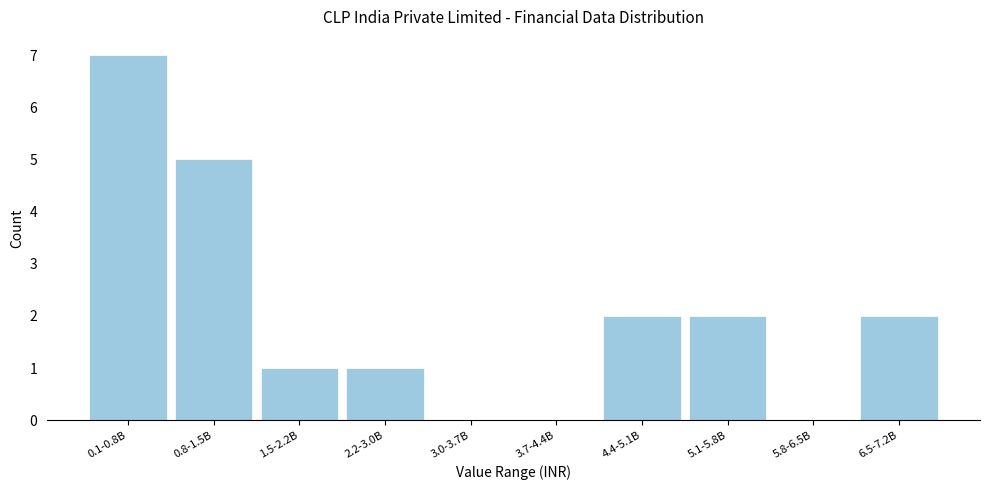

Reading right to left, transcribe all the data shown in this chart.

6.5-7.2B=2	5.8-6.5B=0	5.1-5.8B=2	4.4-5.1B=2	3.7-4.4B=0	3.0-3.7B=0	2.2-3.0B=1	1.5-2.2B=1	0.8-1.5B=5	0.1-0.8B=7